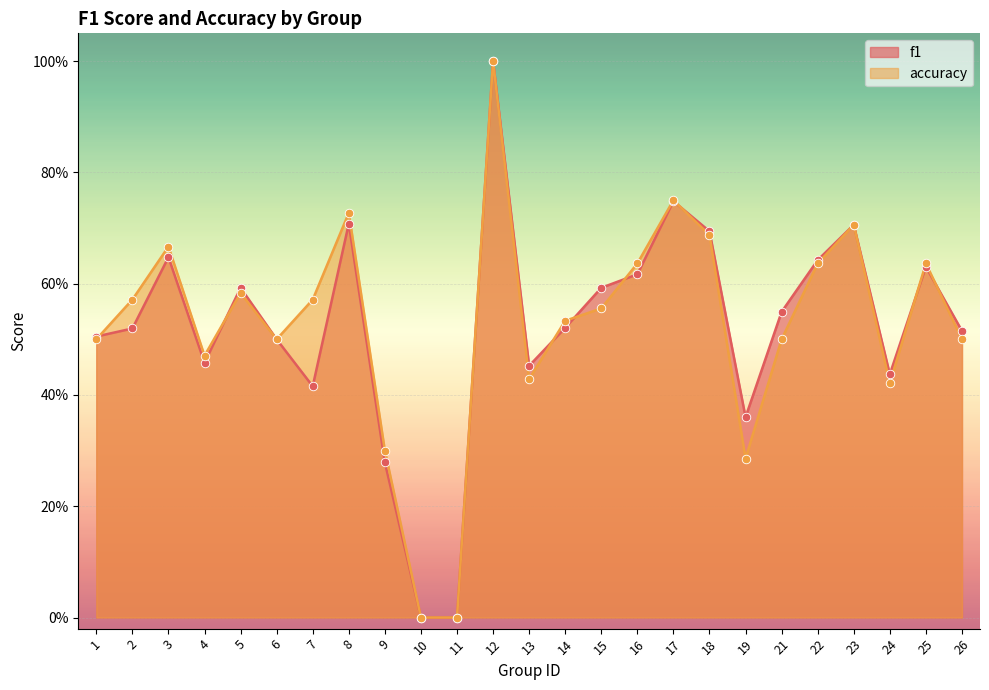

What are all the series names shown in the legend?

f1, accuracy